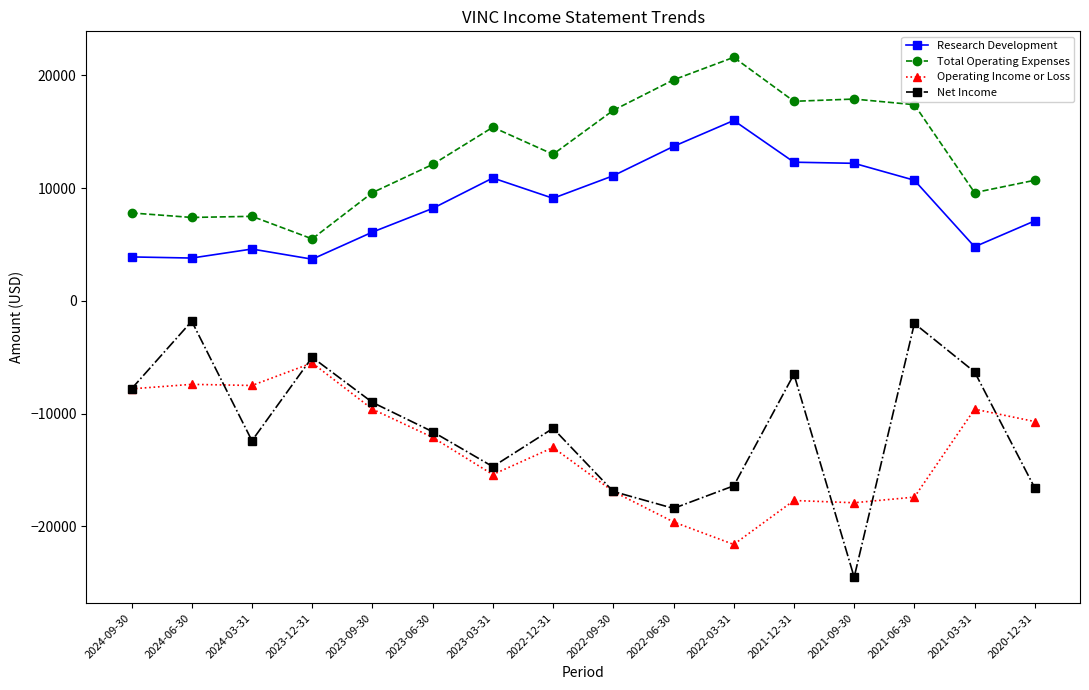

What are all the series names shown in the legend?

Research Development, Total Operating Expenses, Operating Income or Loss, Net Income